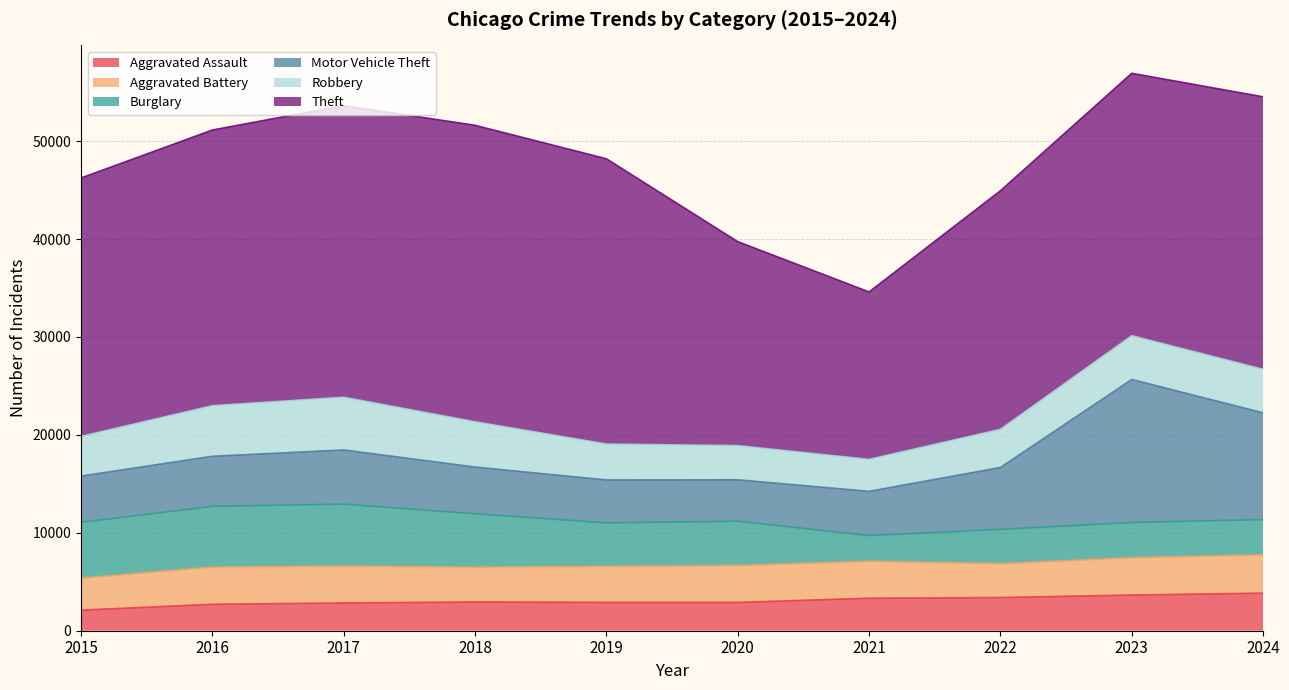

What is the spread (max minus min) of values at 2019?

26245